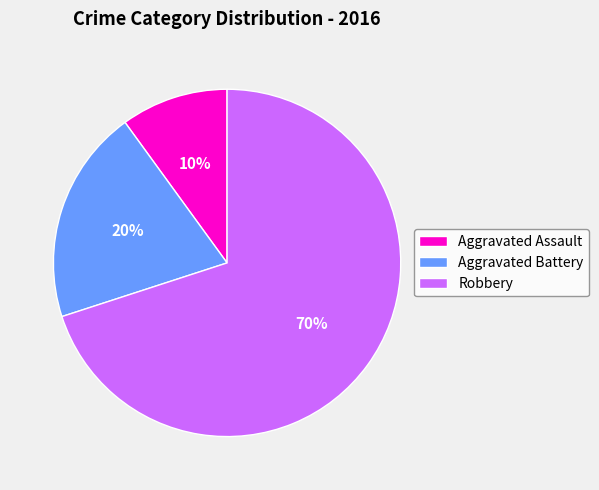

Approximately how many times larger is the value at Robbery compared to Aggravated Battery?

3.5